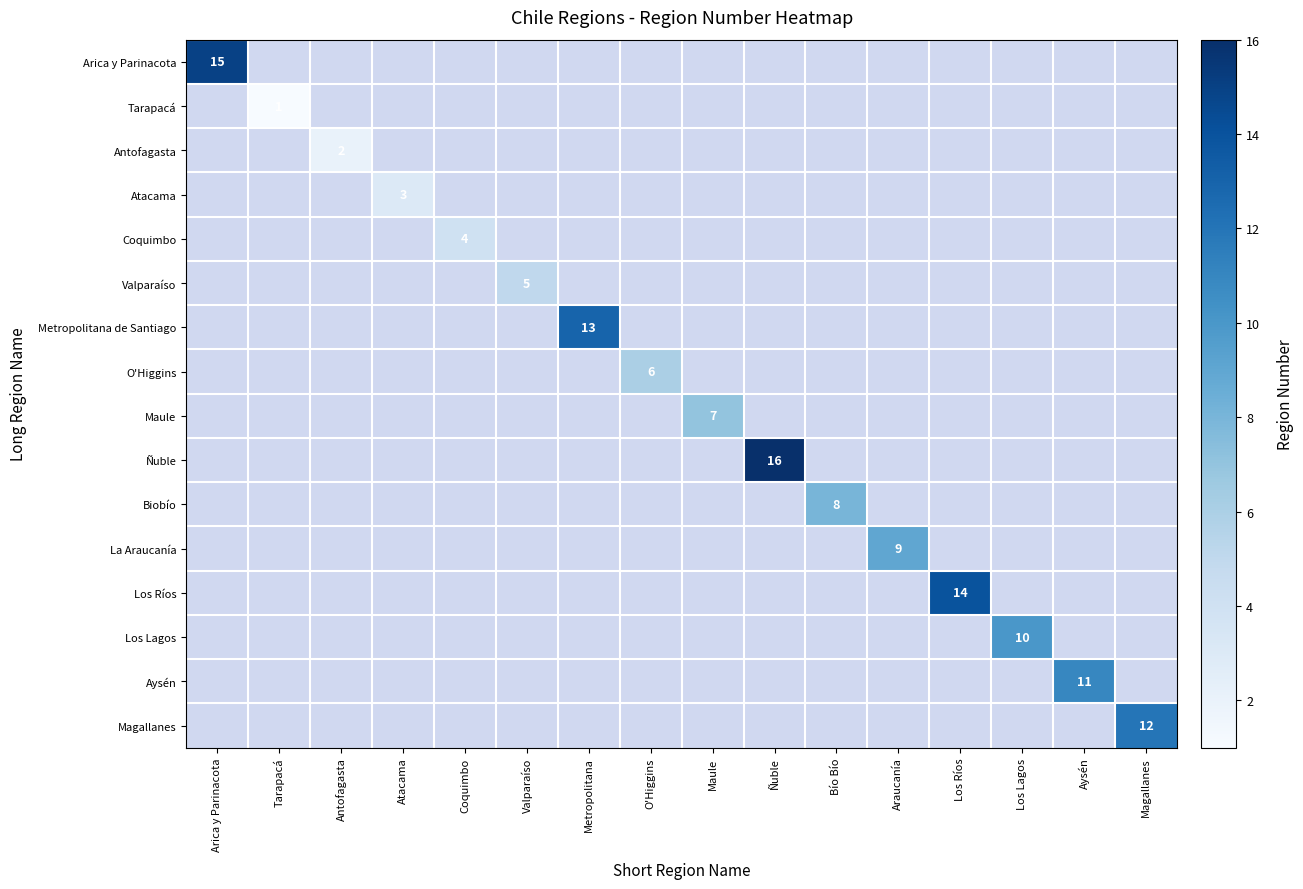

The value of Antofagasta at Antofagasta is 2. True or false?

True